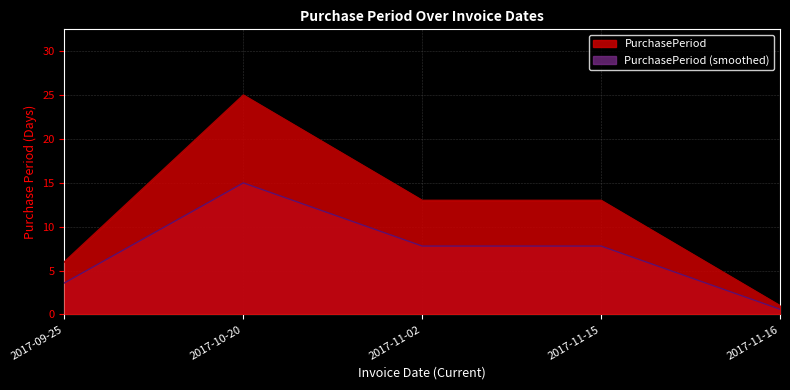

What is the difference between the maximum and second lowest values in the PurchasePeriod (smoothed) series?

11.4